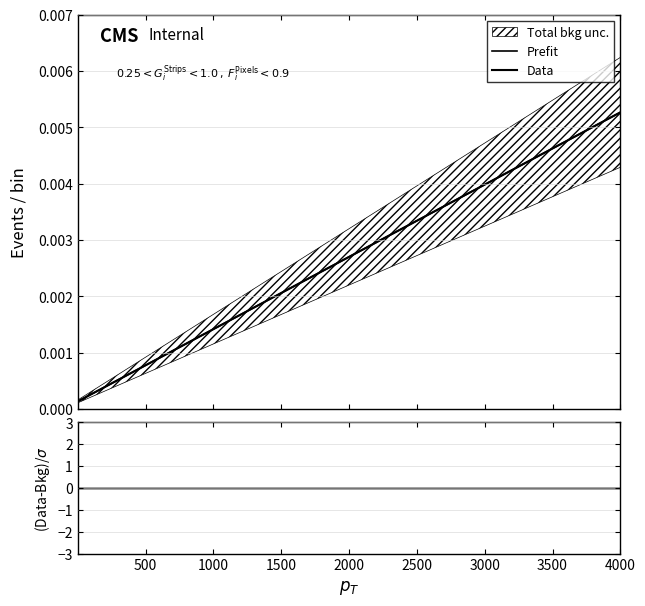

Which series has the largest total across all categories?

Prefit